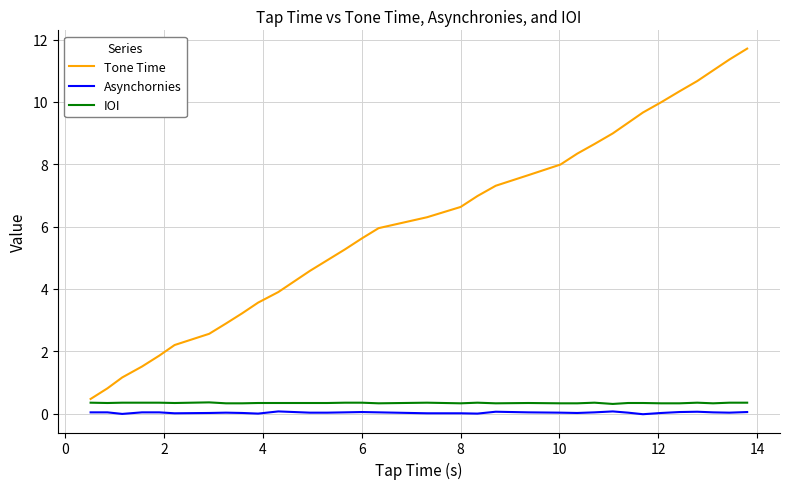

Which series has the largest range (max minus min)?

Tone Time